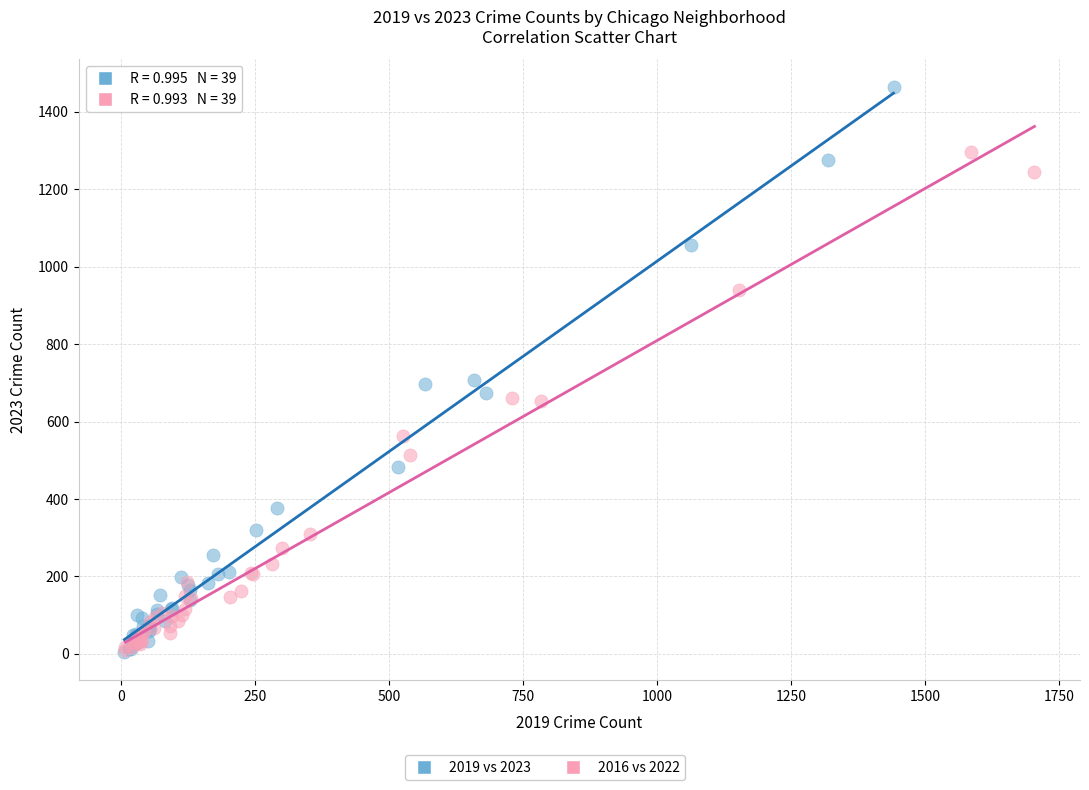

Which series has the widest spread of Y values?

2019 vs 2023